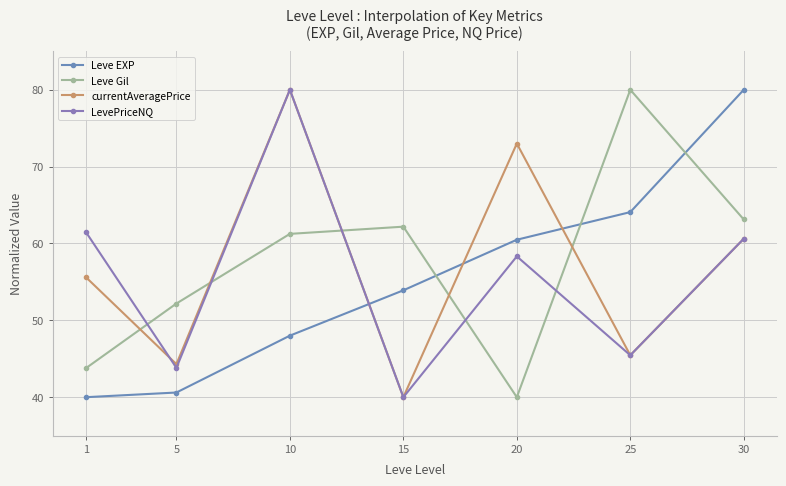

At which label does Leve EXP first exceed 53?

15